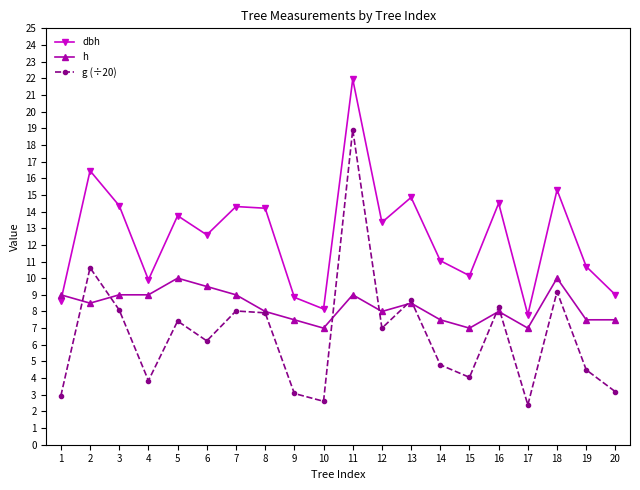

How many data points does each series have?

20